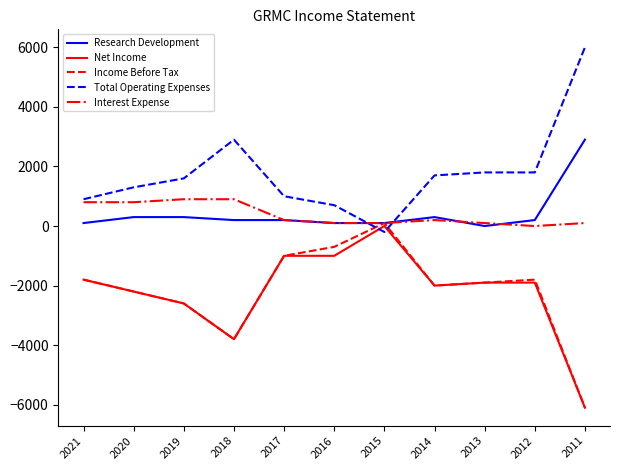

Which series has the largest total across all categories?

Total Operating Expenses